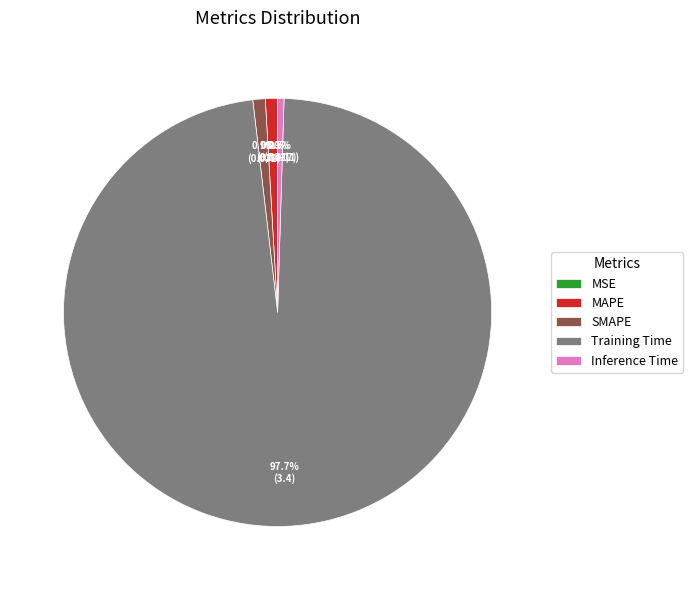

Which has a higher value, Training Time or MSE?

Training Time